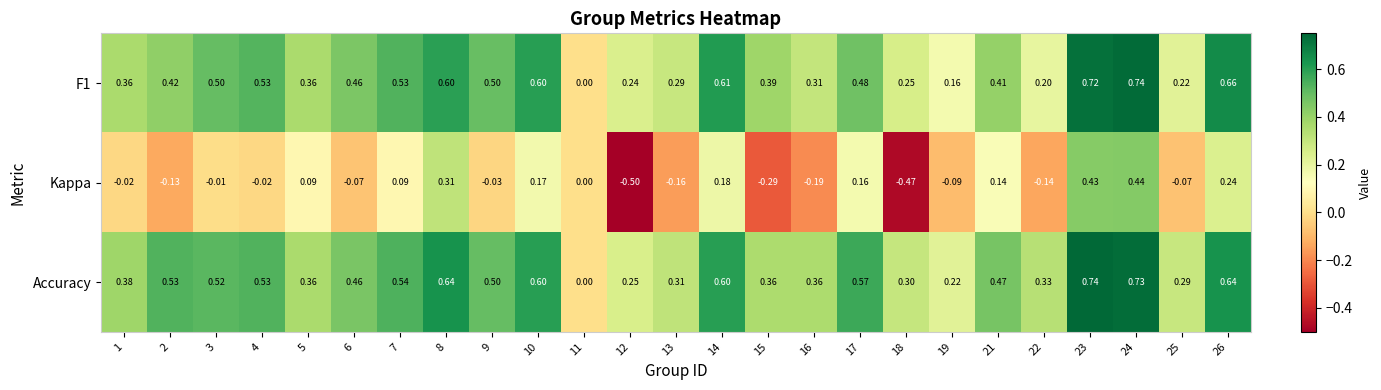

Which series has the largest total across all categories?

Accuracy